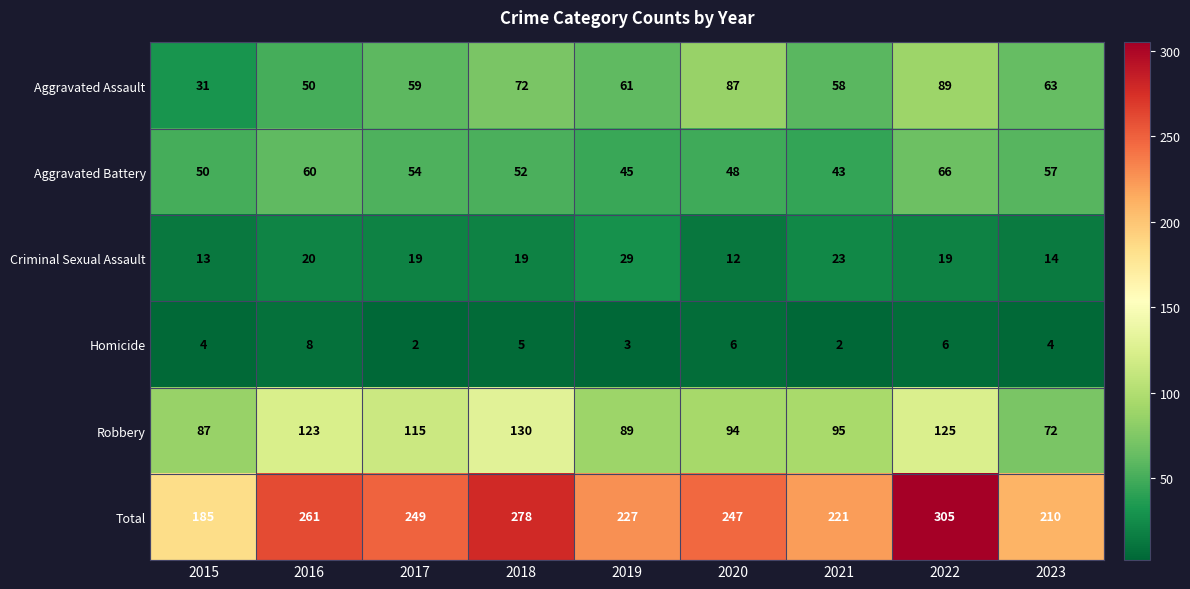

What is the average value of the Aggravated Assault series?

63